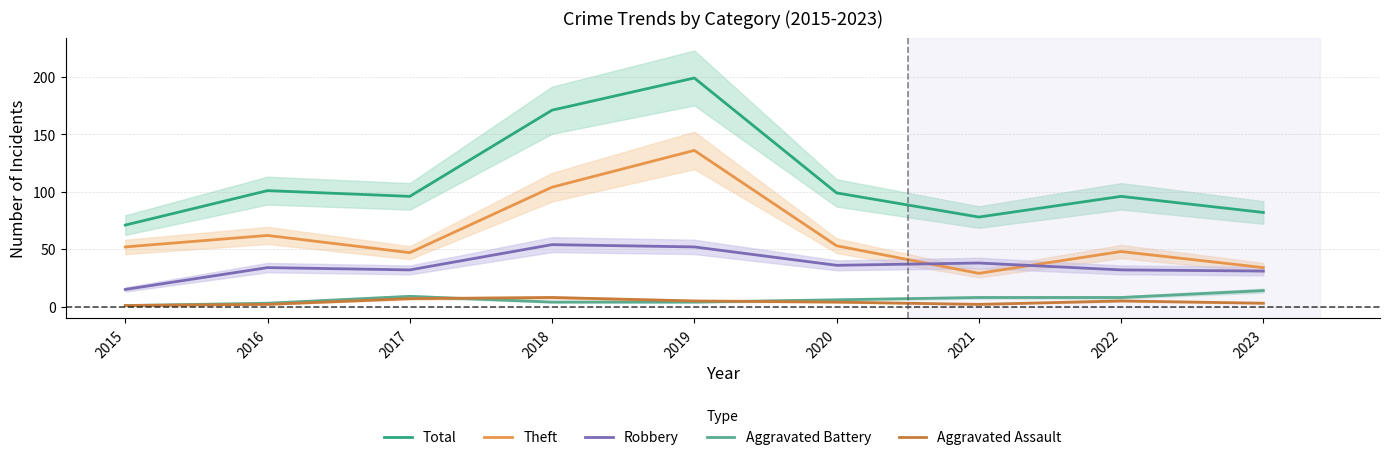

True or false: Robbery and Total intersect in this chart.

False